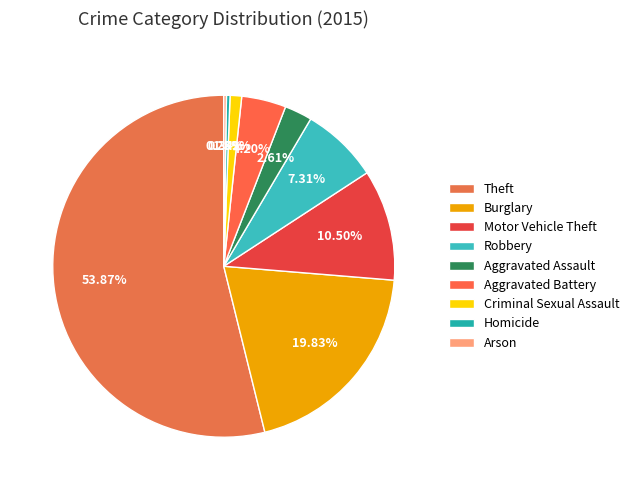

Does any single category account for the majority?

Yes